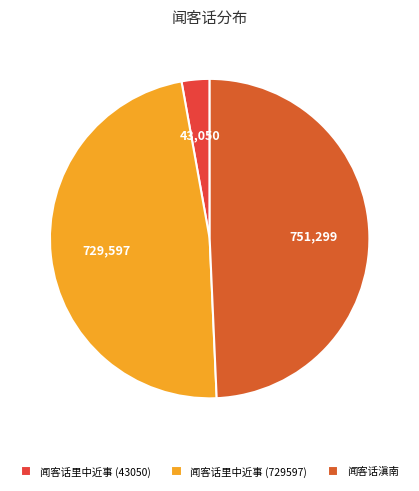

Combined, do 闻客话里中近事 (729597) and 闻客话滇南 account for over 50%?

Yes